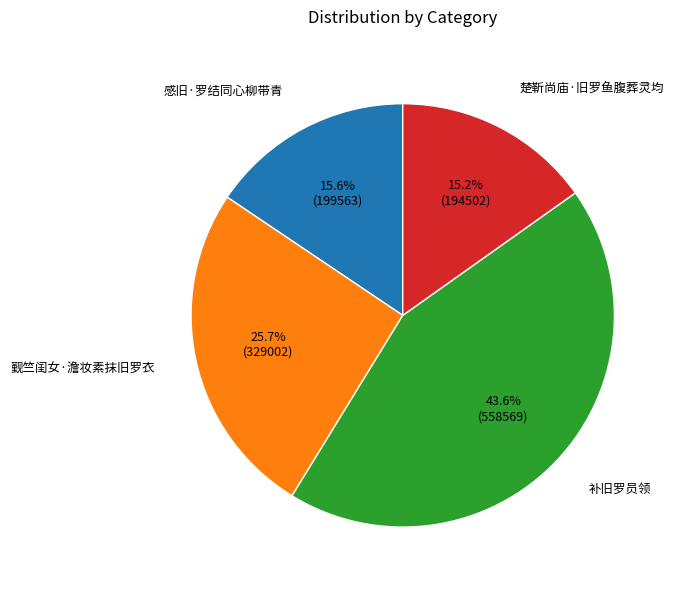

To the nearest percent, what portion does 觐竺闺女·澹妆素抹旧罗衣 represent?

26%